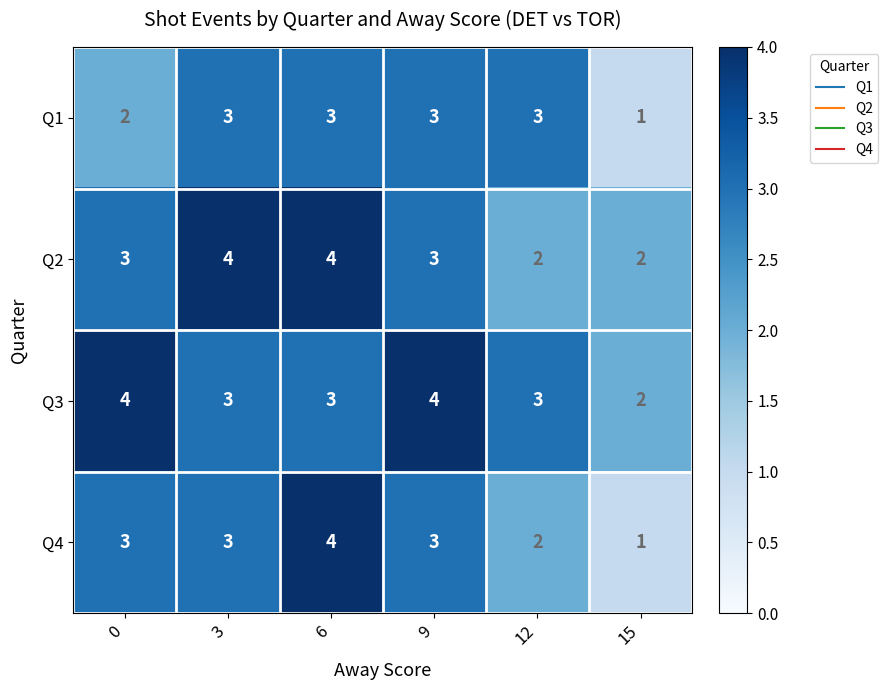

What is the sum of all Q1 values?

15